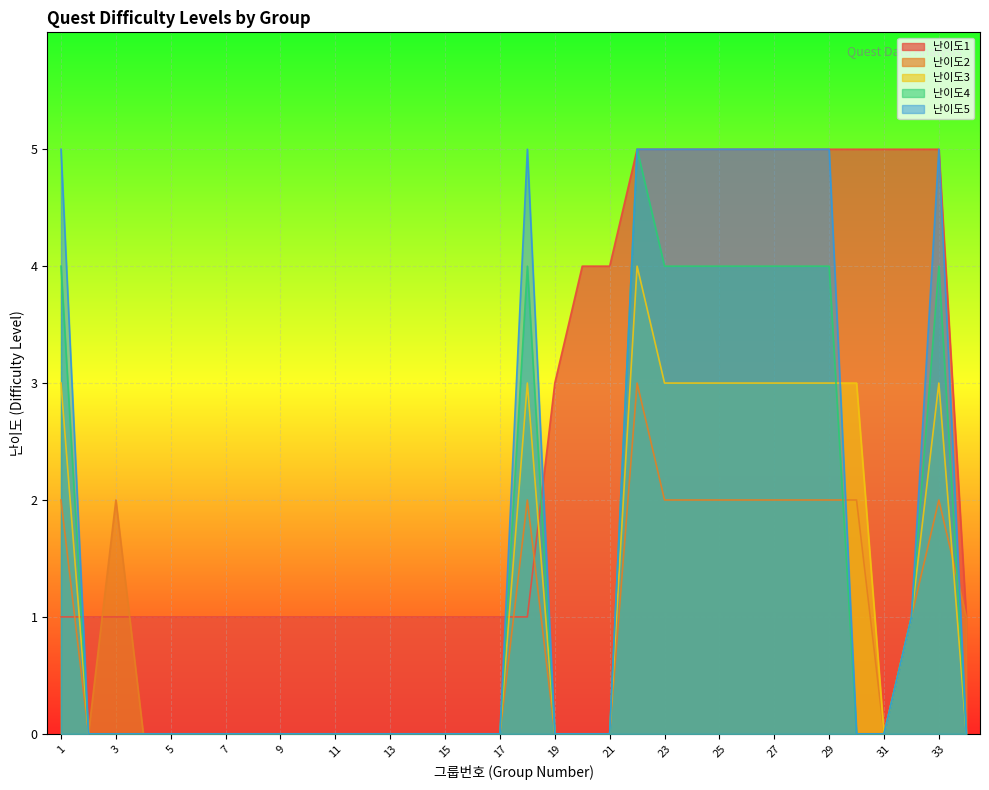

True or false: 난이도5 has more than 0 points higher than both neighbors.

True